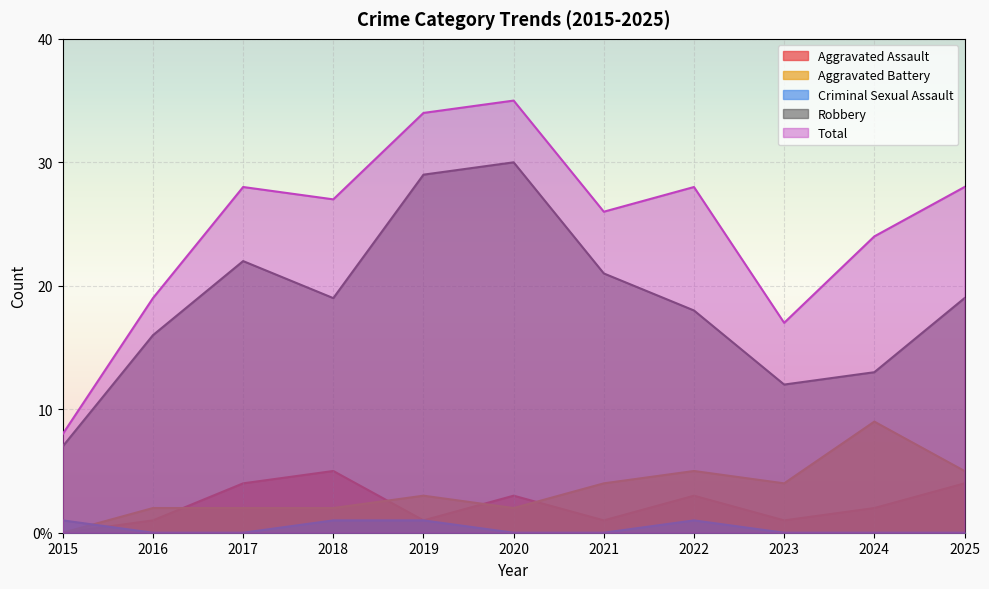

How many interior local valleys does the Total series have?

3